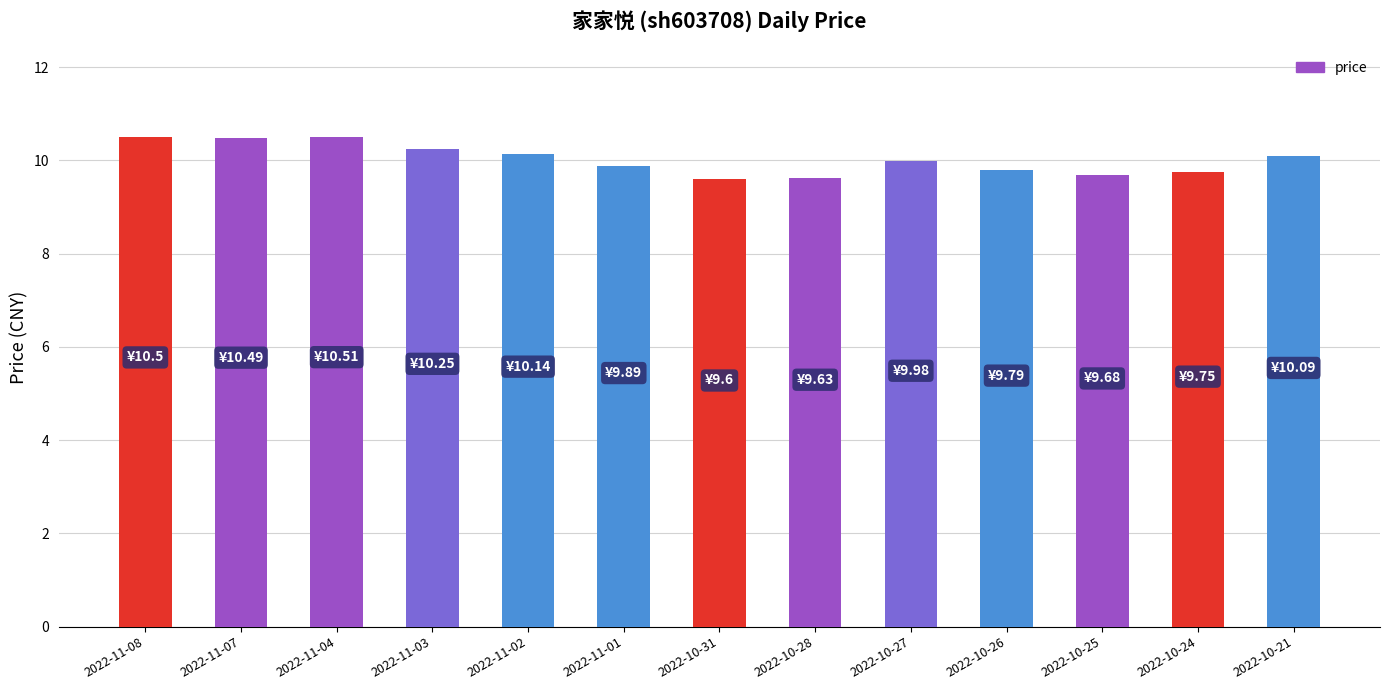

What is the sum of all values?

130.3